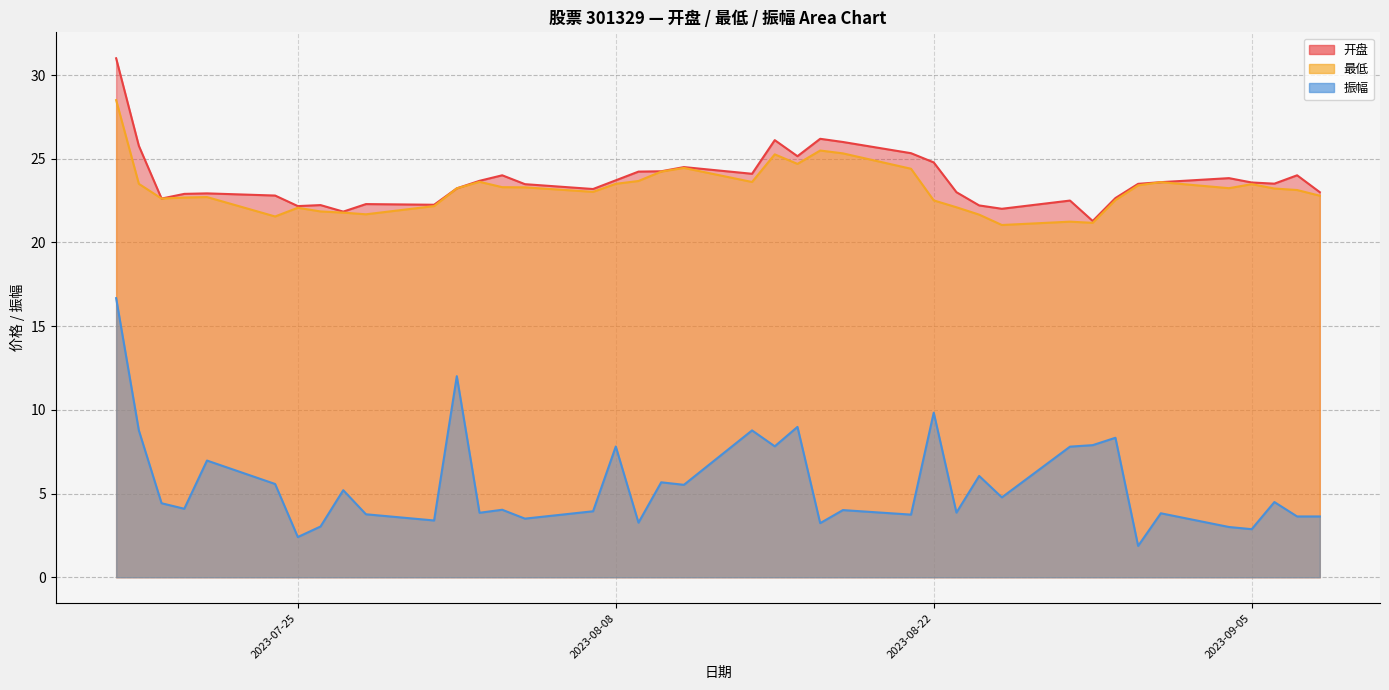

What is the sum of all 最低 values?

927.3